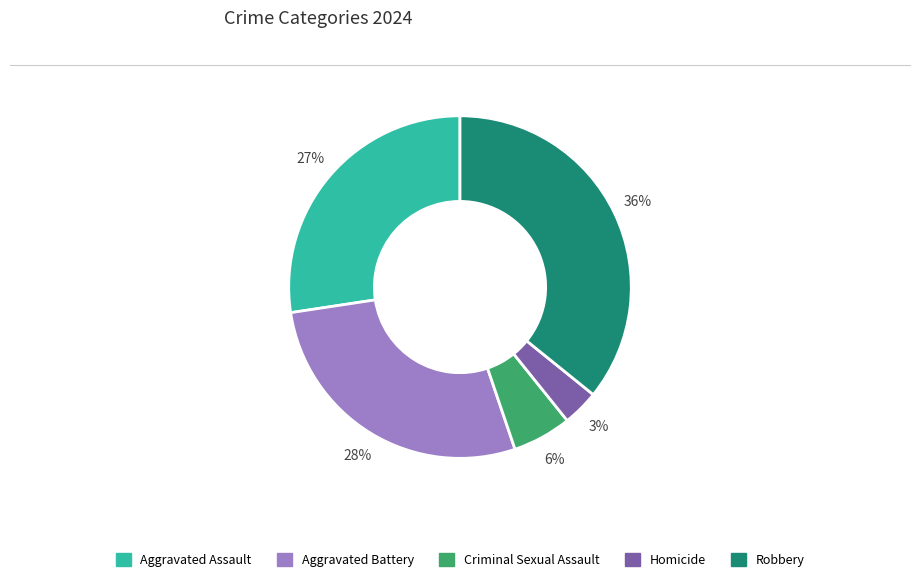

Which slice is the largest?

Robbery